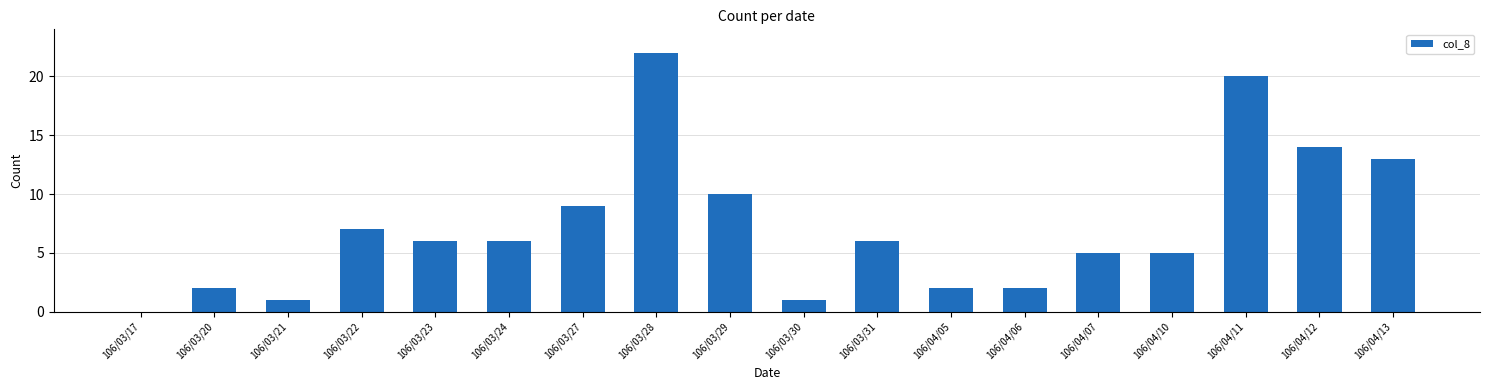

Which has a higher value, 106/03/27 or 106/04/11?

106/04/11